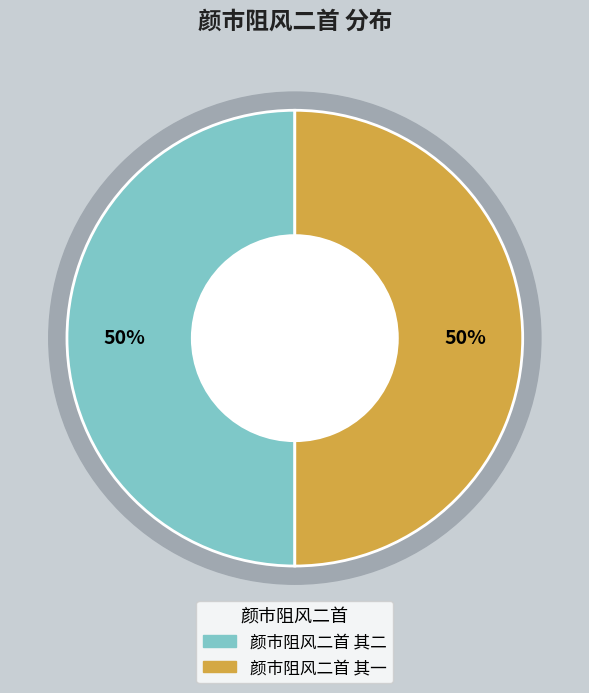

Is it true that 颜市阻风二首 其二 is 36% of the pie?

False